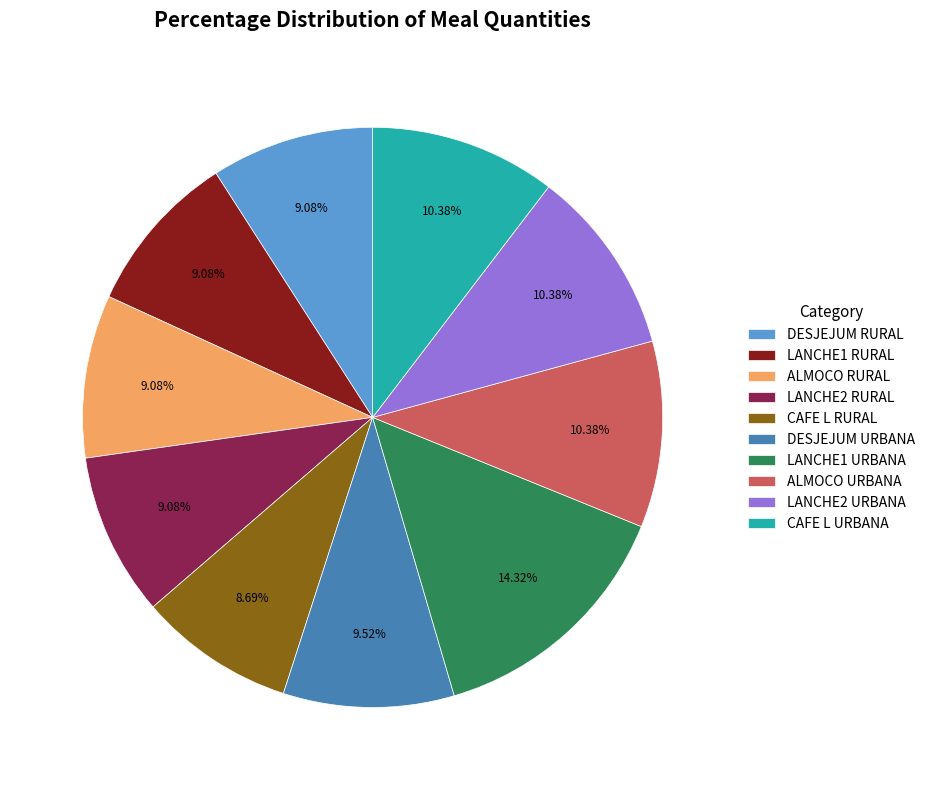

To the nearest percent, what percentage of the pie is LANCHE2 URBANA?

10%